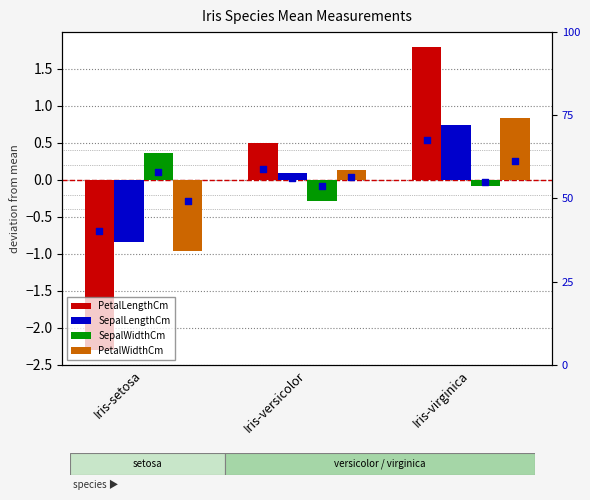

Is the value of SepalLengthCm at Iris-setosa greater than the value of SepalWidthCm at Iris-setosa?

No